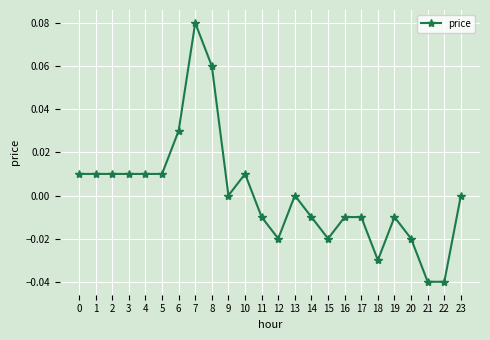

Is this an area chart (filled region under the line)?

No